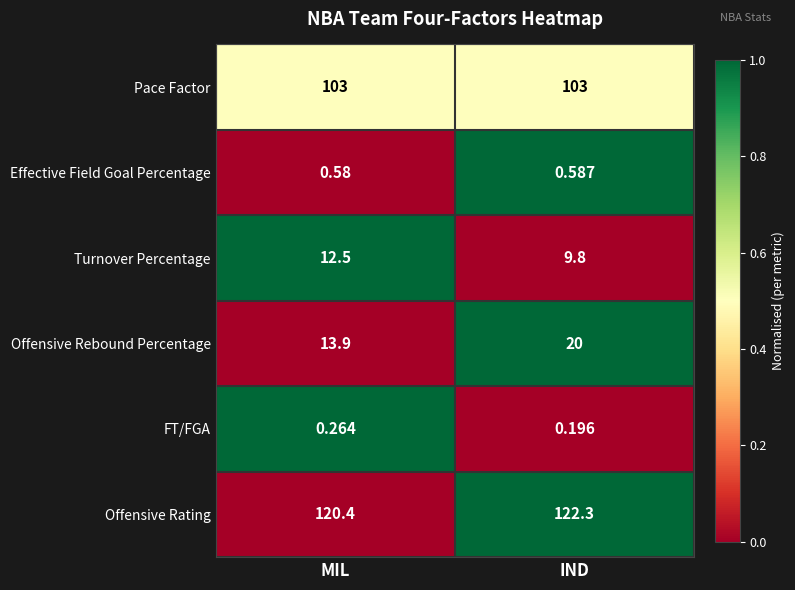

Between MIL and IND, which series saw the biggest shift?

Offensive Rebound Percentage